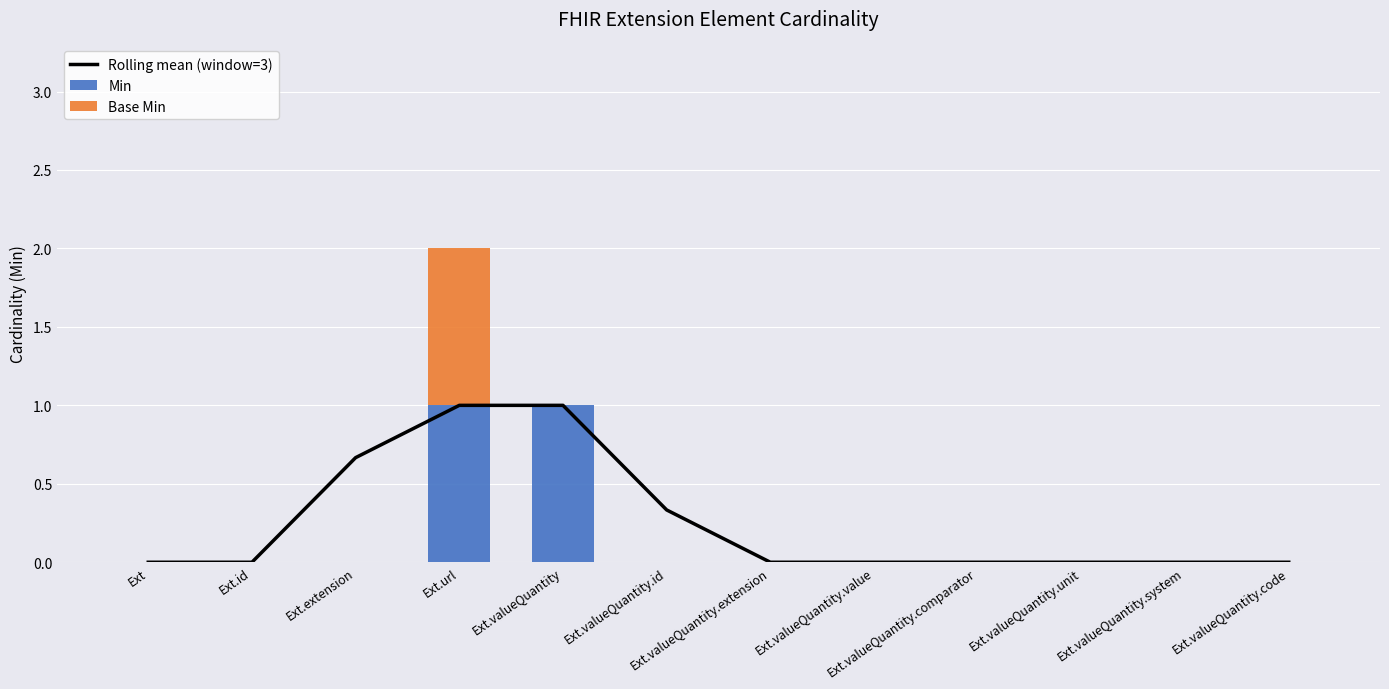

Reading left to right, list all the values displayed in this chart.

Rolling mean (window=3): 0.0	0.0	0.7	1.0	1.0	0.3	0.0	0.0	0.0	0.0	0.0	0.0
Min: 0.0	0.0	0.0	1.0	1.0	0.0	0.0	0.0	0.0	0.0	0.0	0.0
Base Min: 0.0	0.0	0.0	1.0	0.0	0.0	0.0	0.0	0.0	0.0	0.0	0.0